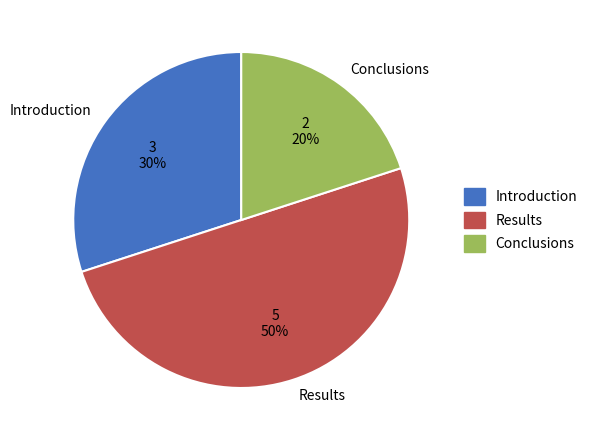

Do Introduction and Results together represent more than half of the pie?

Yes